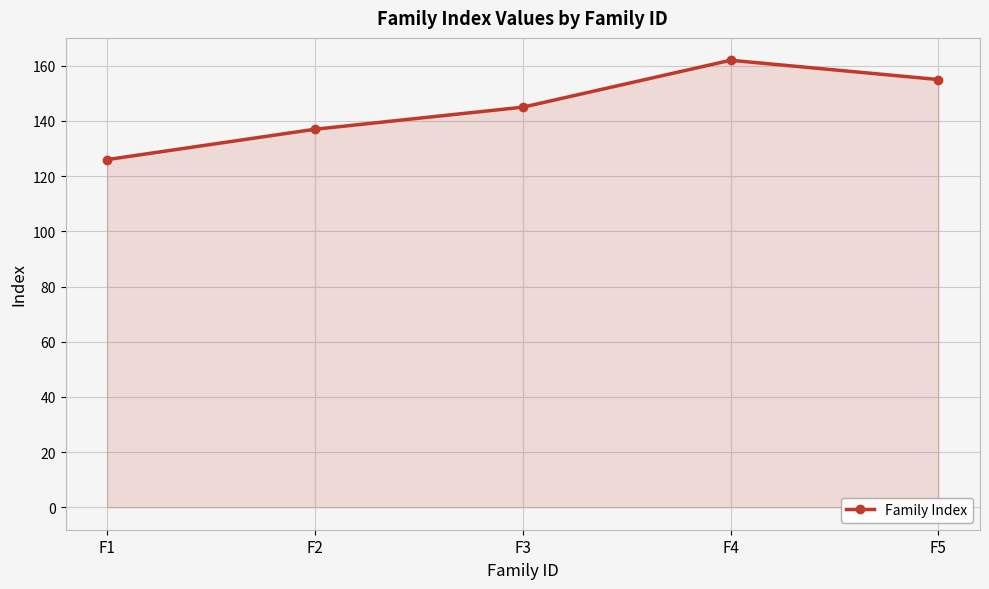

Reading left to right, list all the values displayed in this chart.

F1=126	F2=137	F3=145	F4=162	F5=155